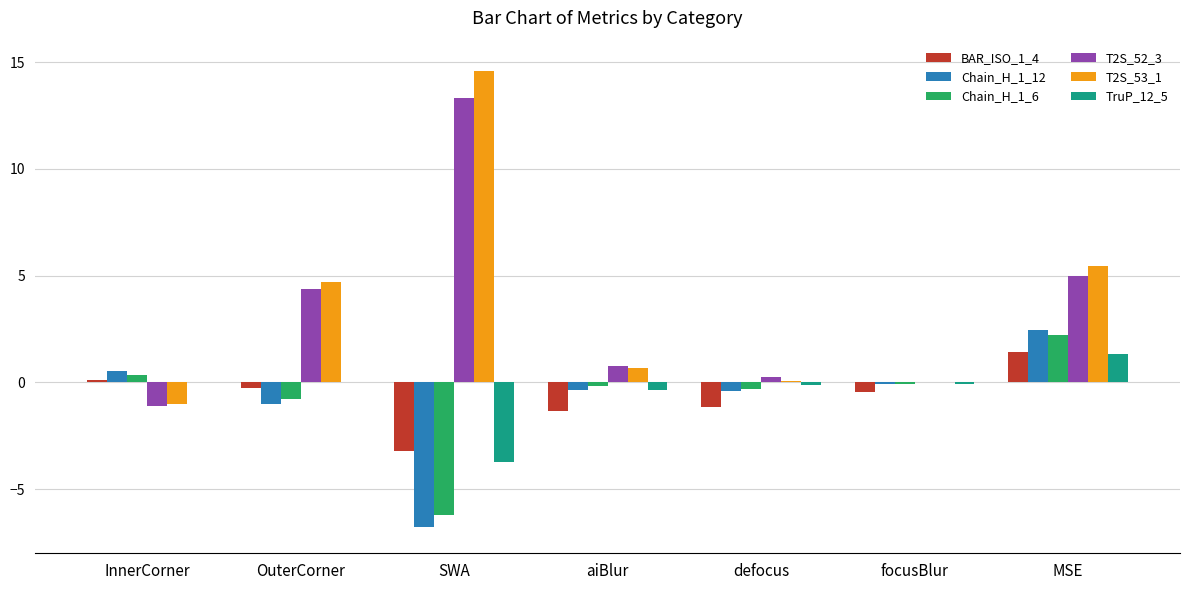

At which label is Chain_H_1_12 closest to -2?

OuterCorner